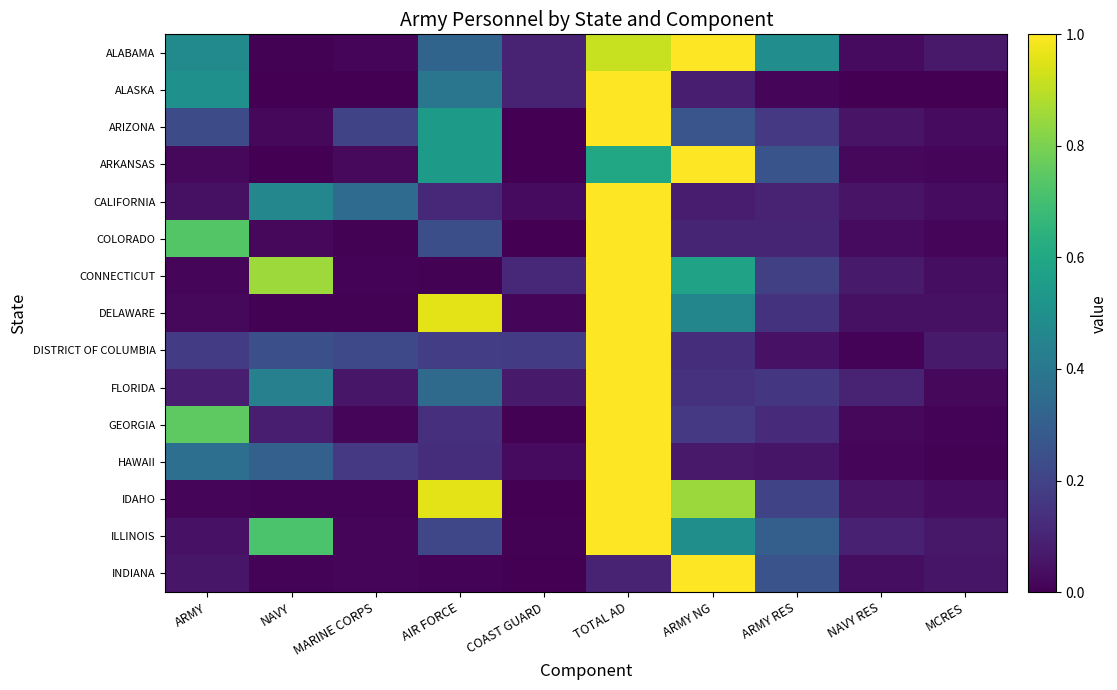

What is the difference between the highest and lowest values at AIR FORCE?

1.0